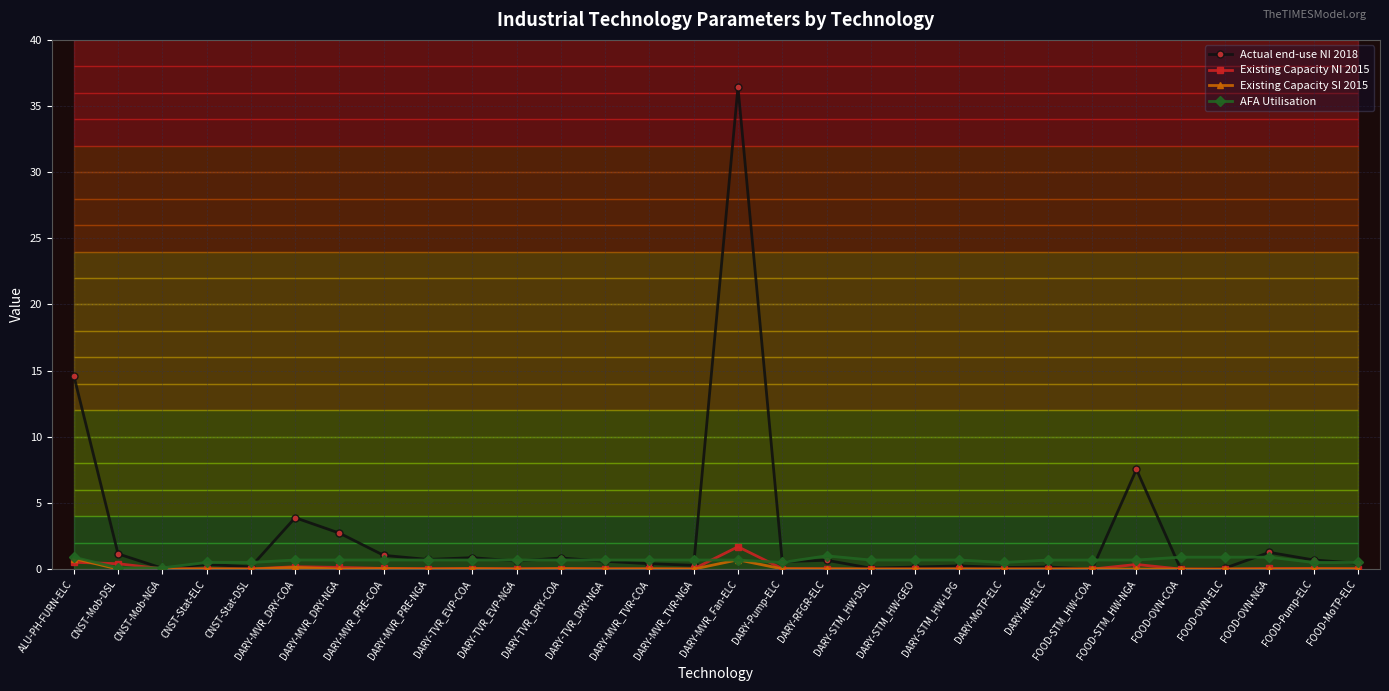

True or false: Existing Capacity NI 2015 has more than 2 points higher than both neighbors.

True